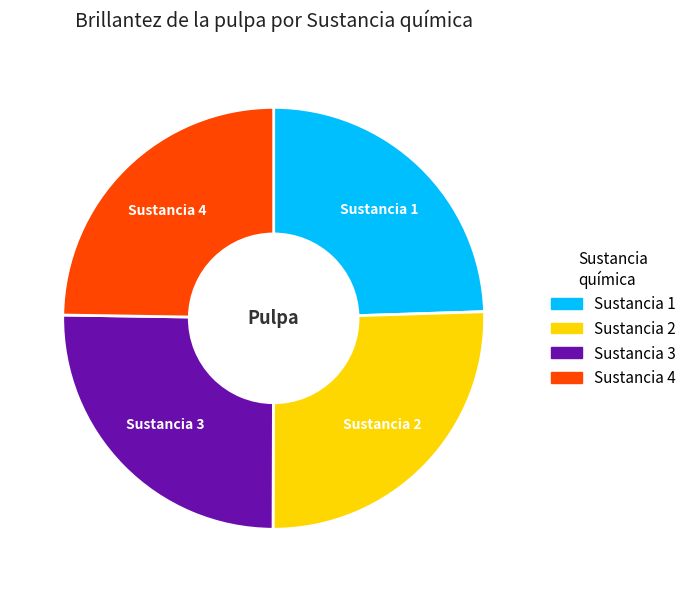

Is there a majority slice in this chart?

No